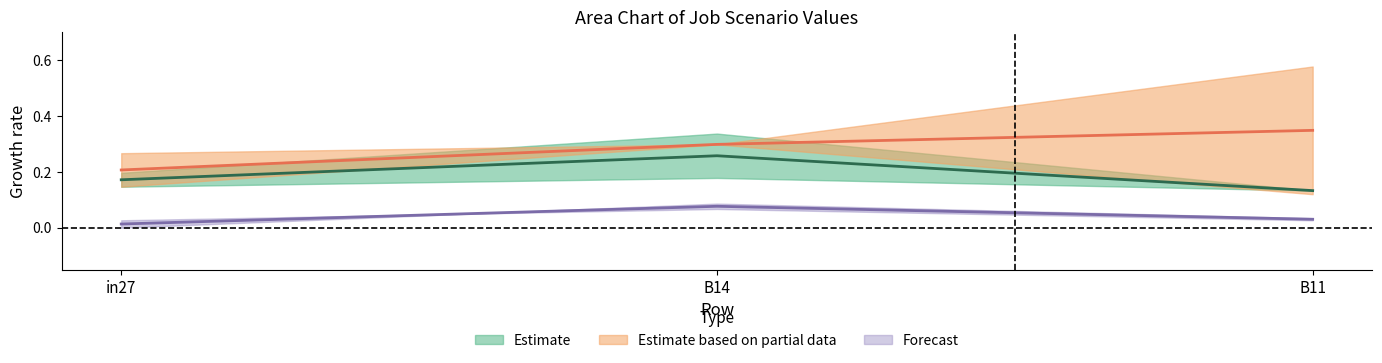

What is the difference between the highest and lowest values at in27?

0.3